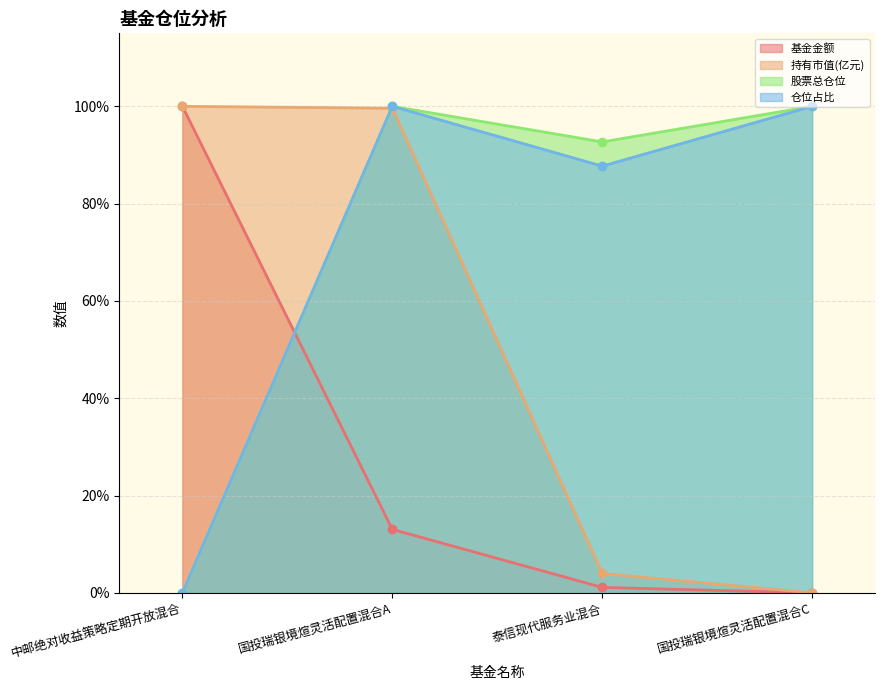

The value of 股票总仓位 at 泰信现代服务业混合 is 63.5. True or false?

False